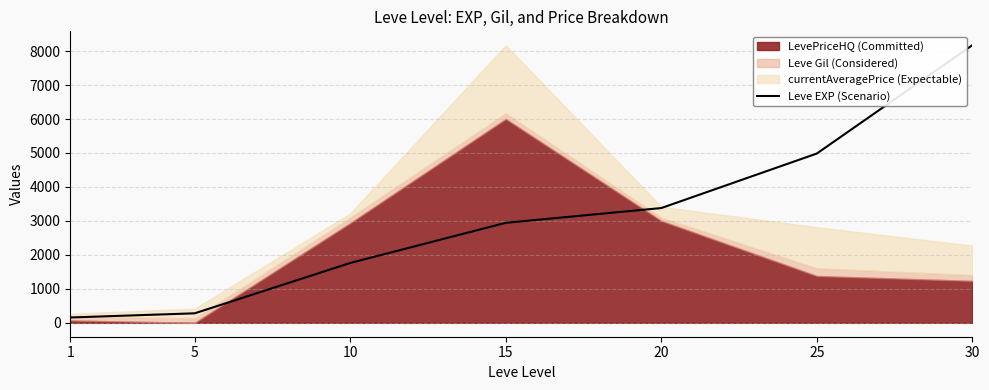

What is the average value?

3096.9